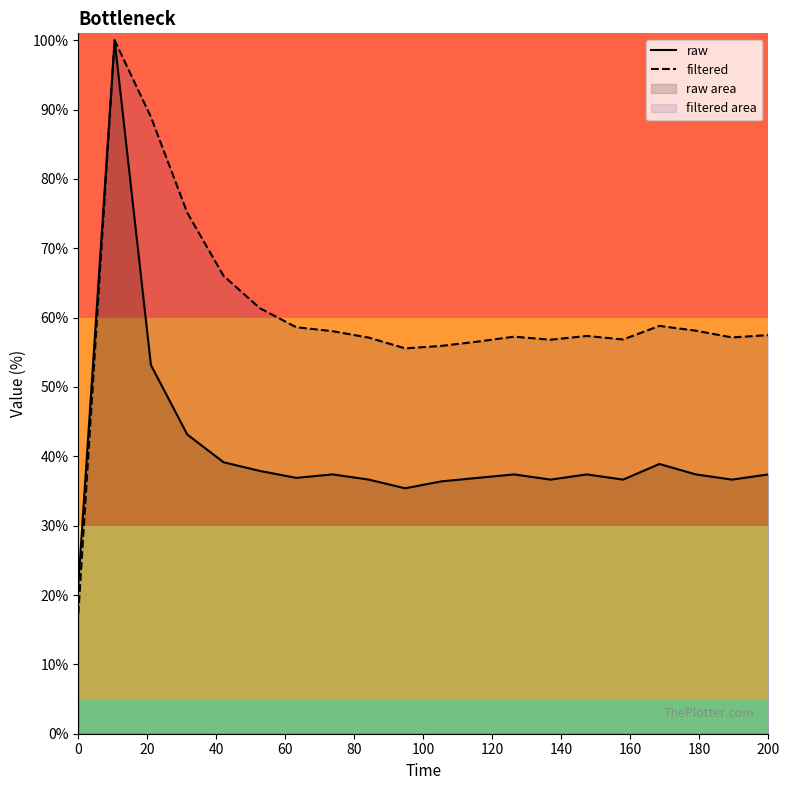

The raw series shows 21.4 at 0. True or false?

True